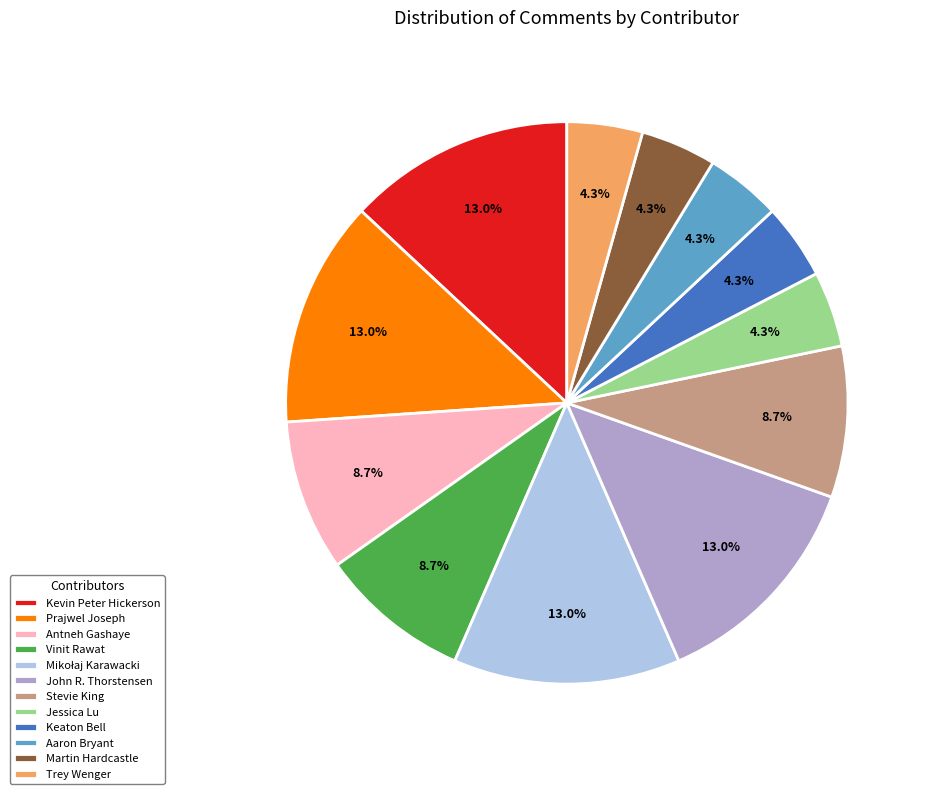

How many segments does this pie chart have?

12